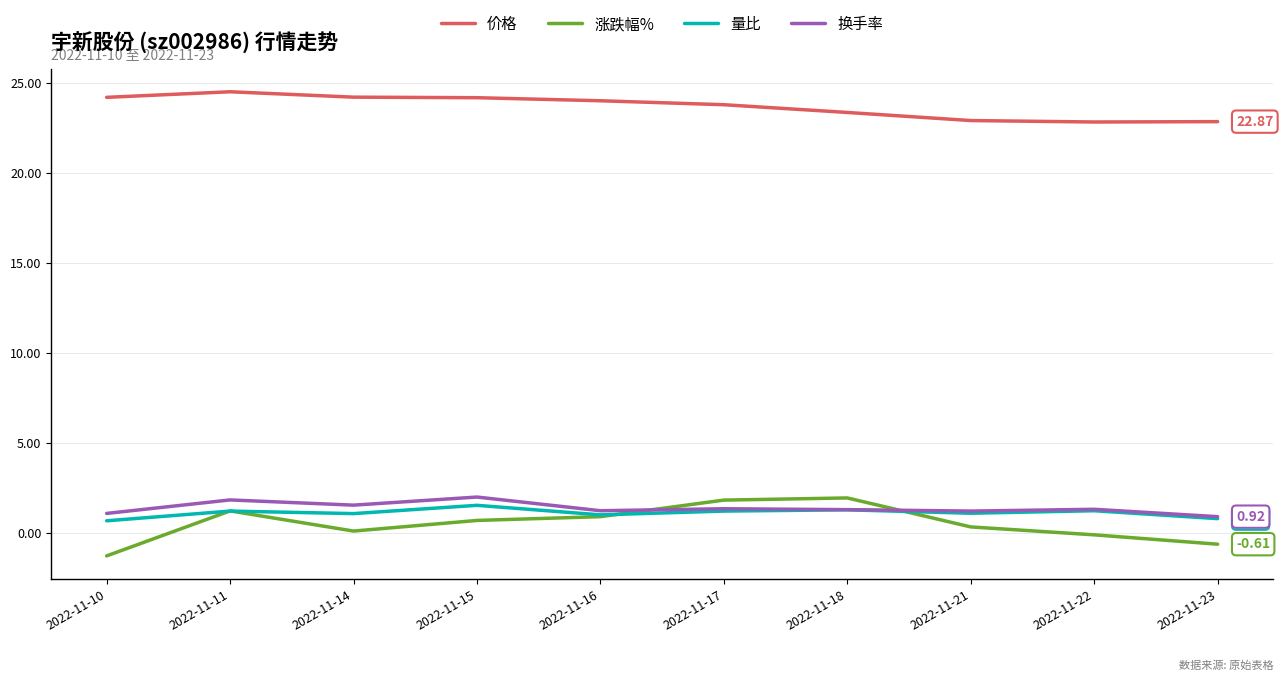

Is it true that 价格 equals 15.8 at 2022-11-11?

False